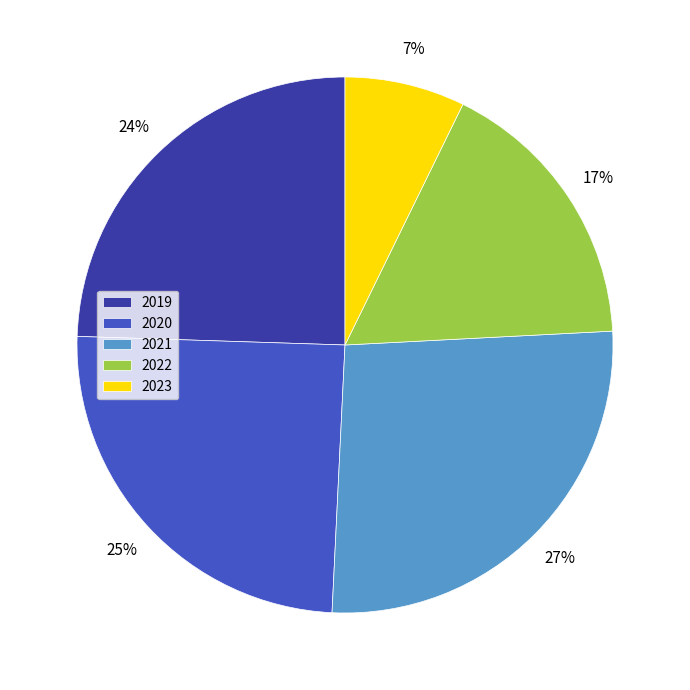

Does 2019 represent more than half of the total?

No